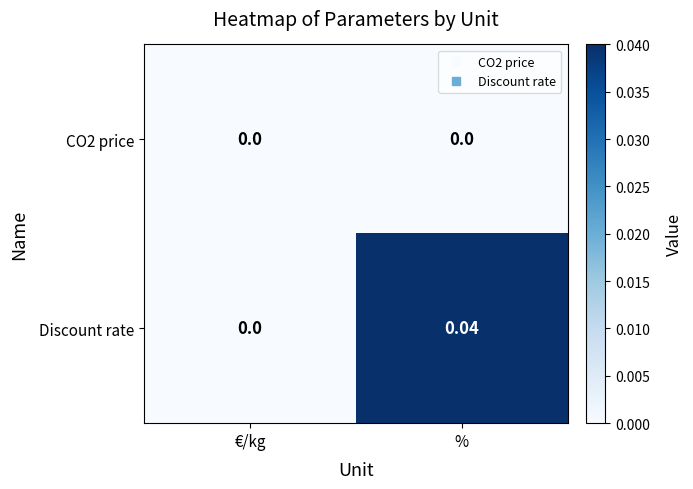

Is the value of Discount rate at % greater than the value of CO2 price at %?

Yes